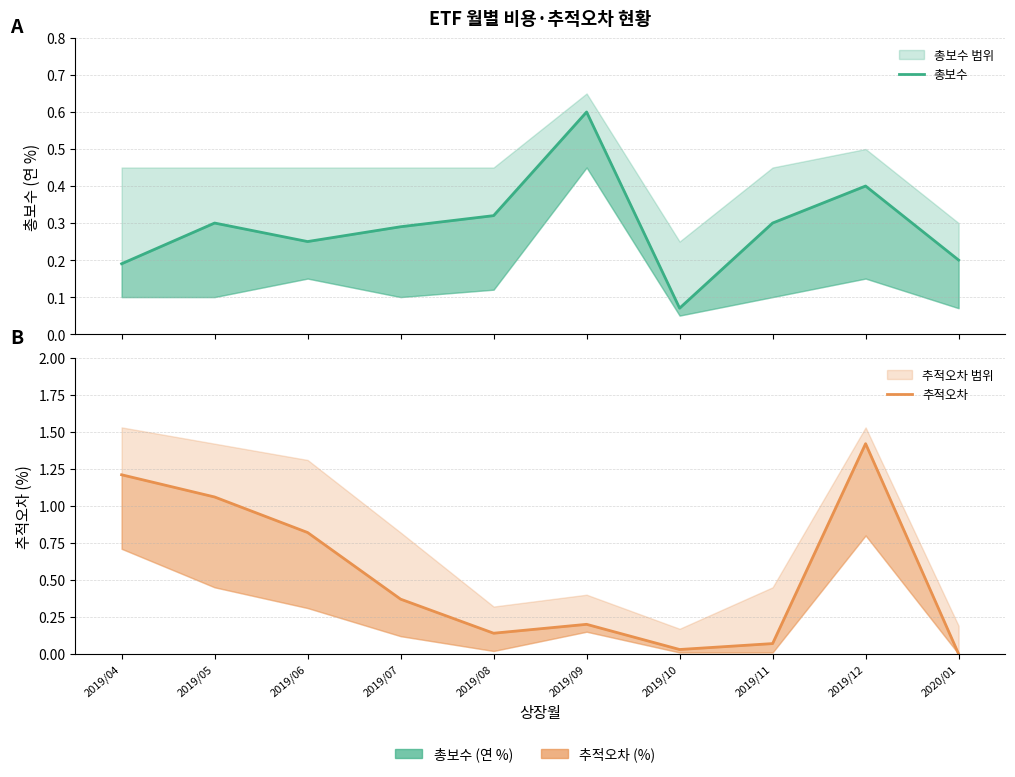

What position from the right is 2019/06?

8